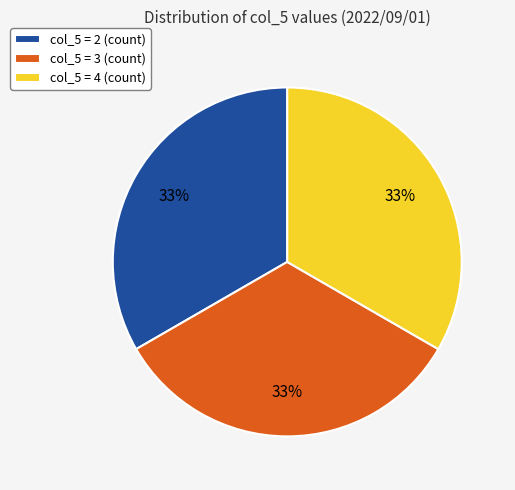

Does col_5 = 3 (count) represent more than half of the total?

No